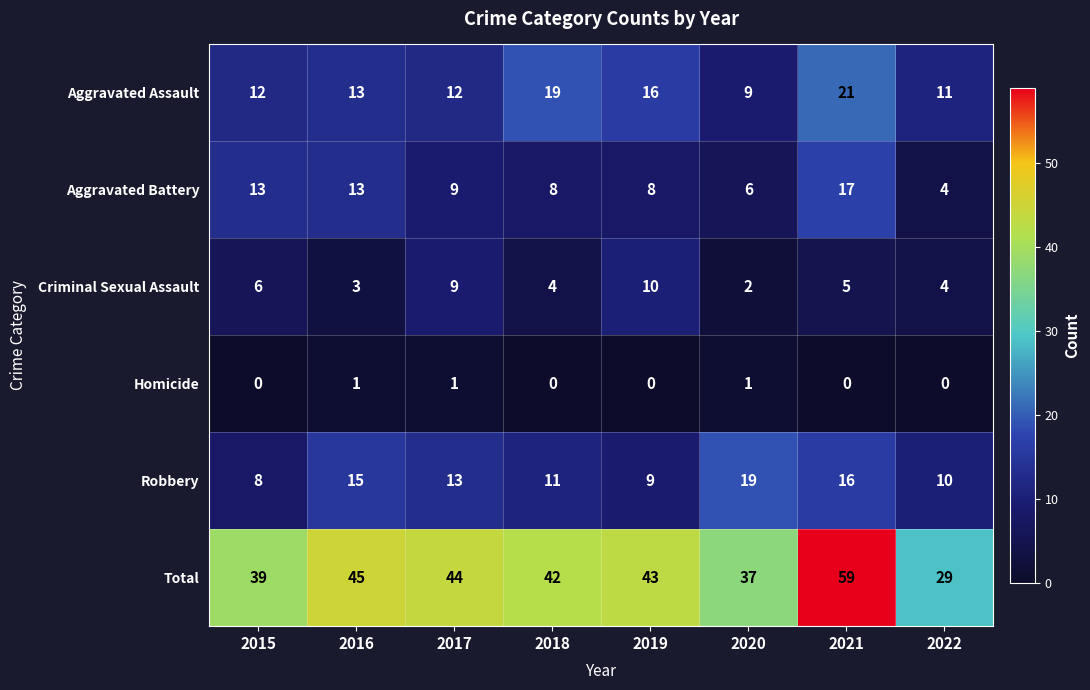

Between 2017 and 2022, which series saw the biggest shift?

Total